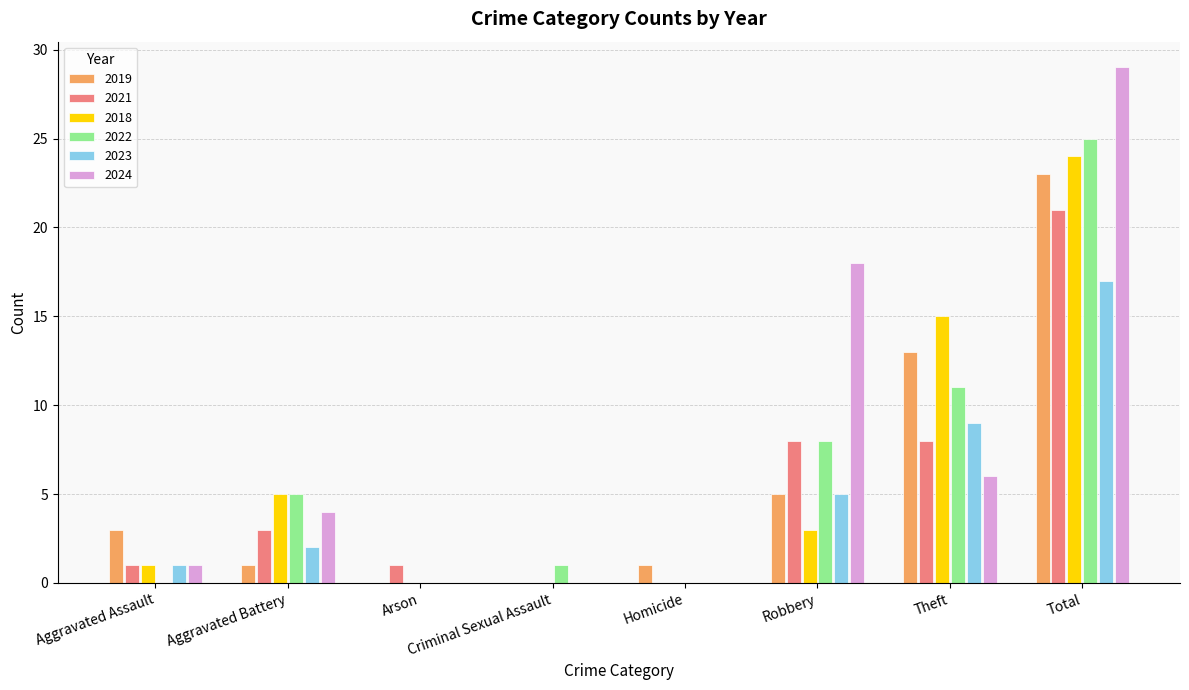

The 2019 series shows 5 at Robbery. True or false?

True